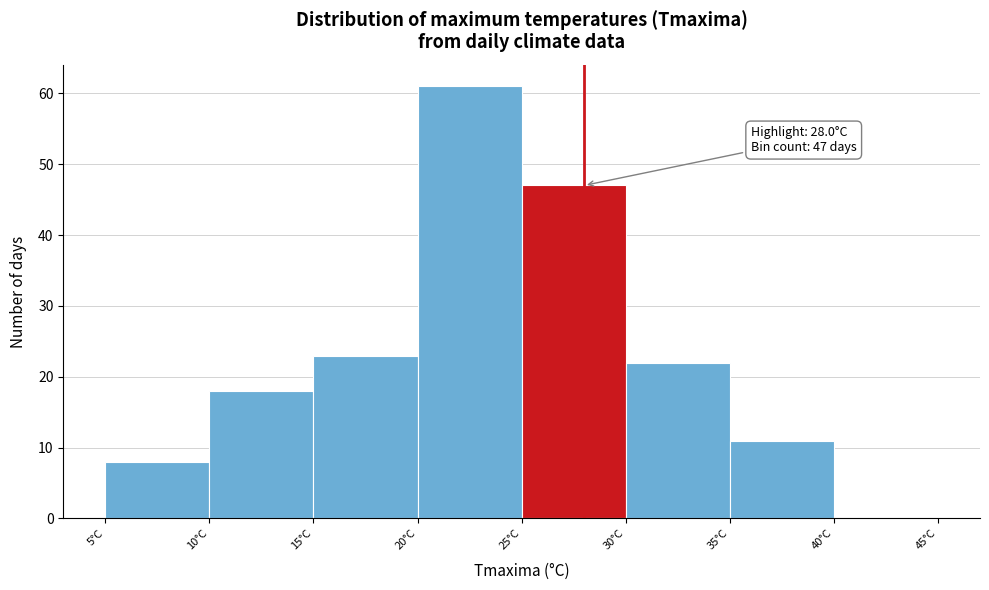

Over which range of the x-axis is the bar tallest?

20 to 25